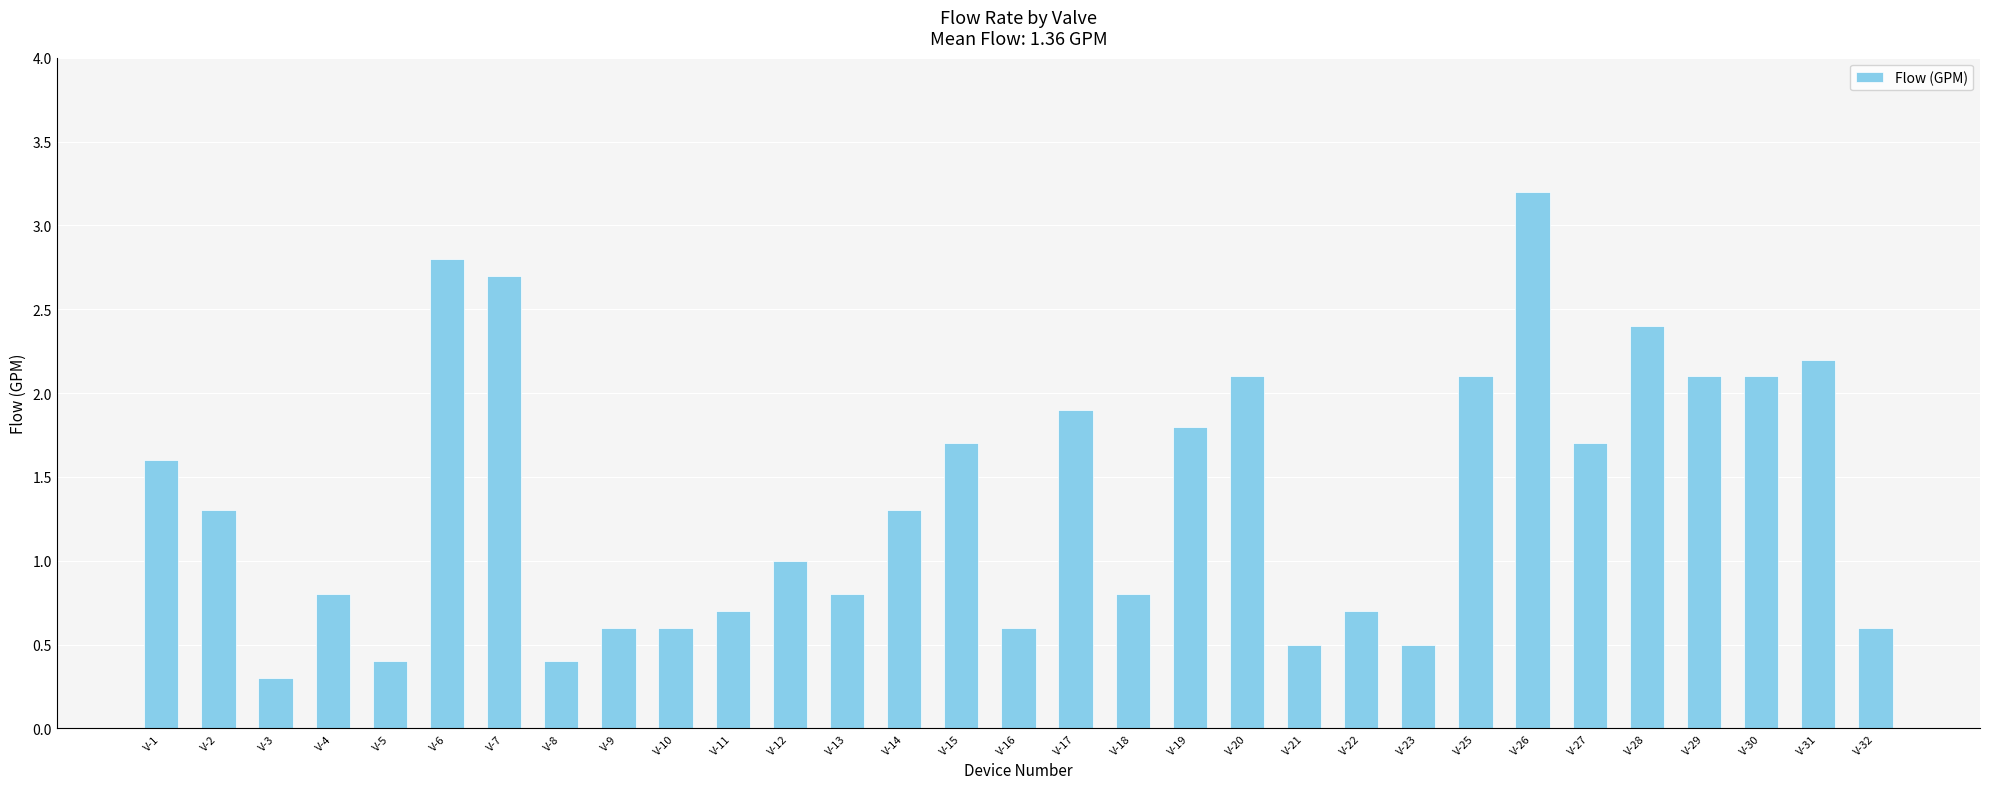

What is the value of the 15th bar from the left?

1.7